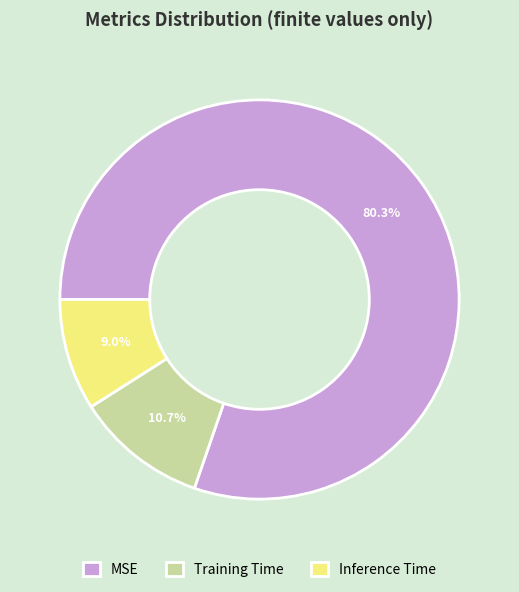

To the nearest percent, what is the difference between the Training Time and MSE slice percentages?

70%